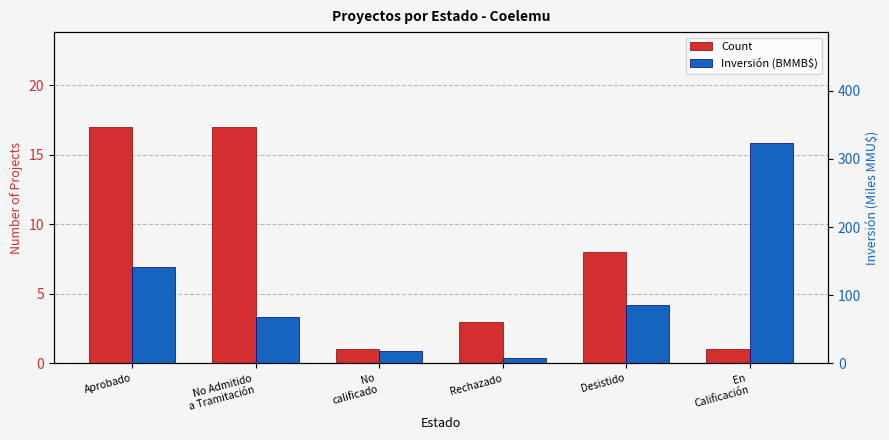

What is the sum of all Count values?

47.0